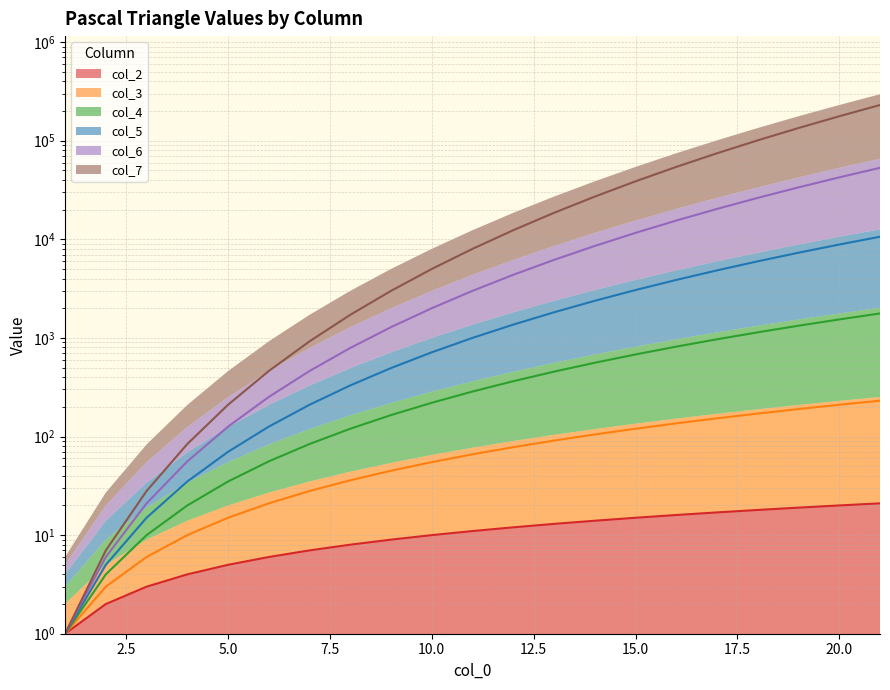

What is the value of the col_2 point at the 16th from the left?

16